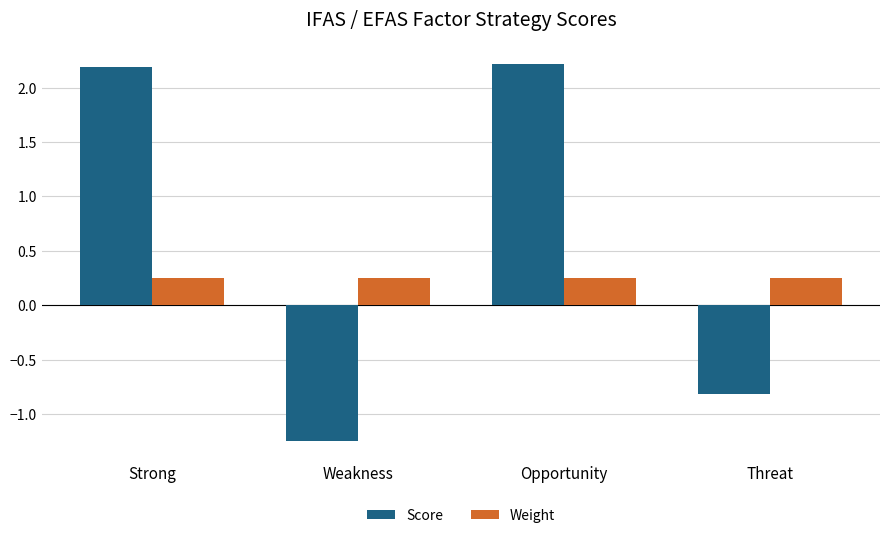

What is the difference between the second highest and second lowest values in the Score series?

3.0